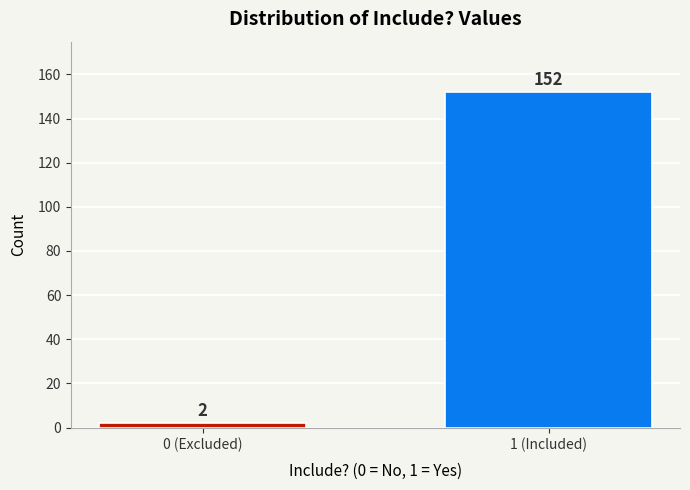

Reading left to right, list all the values displayed in this chart.

0 (Excluded)=2	1 (Included)=152